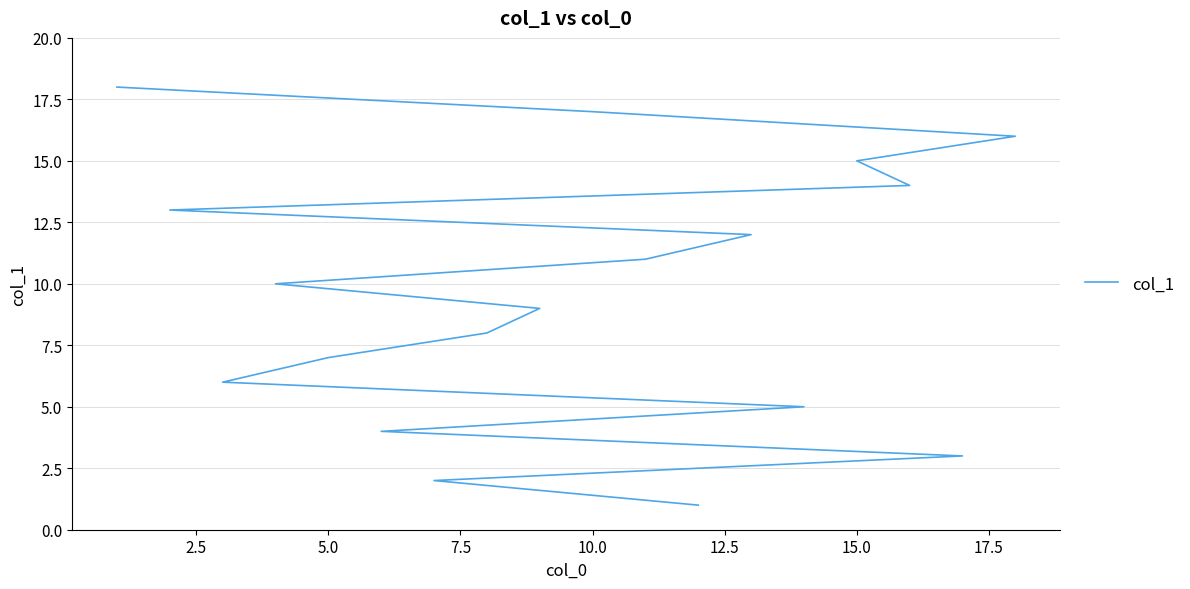

How many data points are less than 10?

9